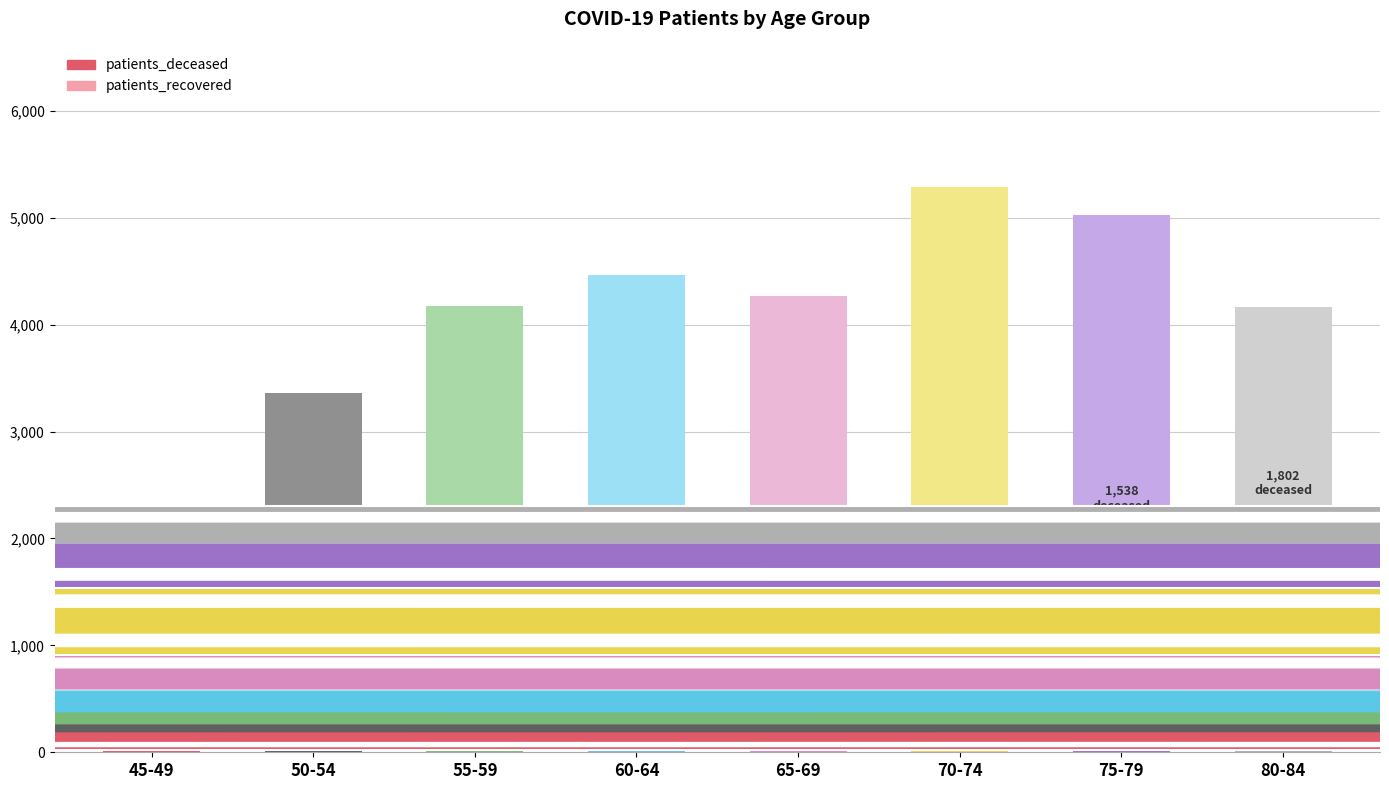

Which series has the largest total across all categories?

patients_recovered